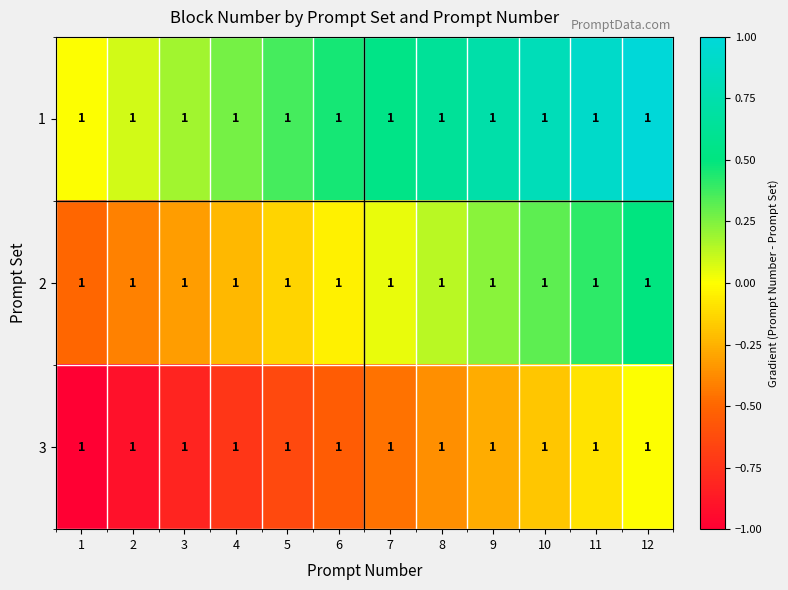

Count the number of categories in the chart.

12